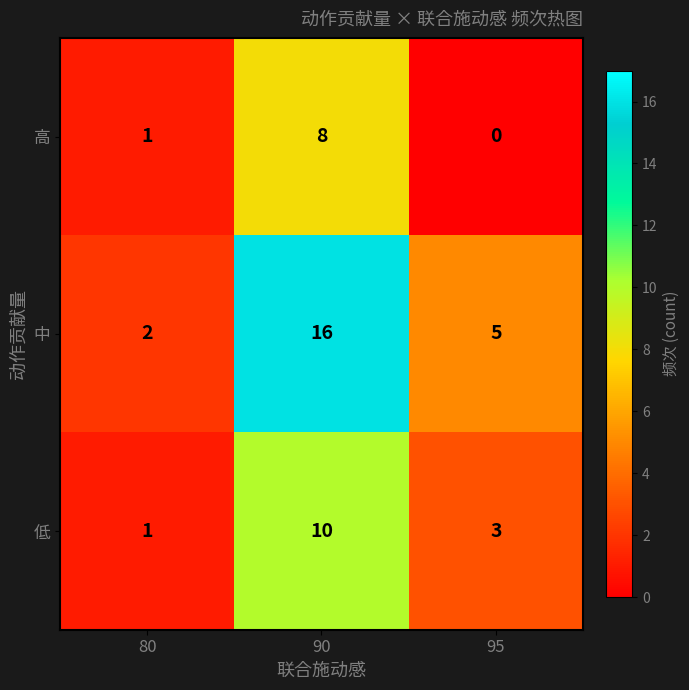

Reading right to left, what are all the values shown in this chart?

高: 0	8	1
中: 5	16	2
低: 3	10	1